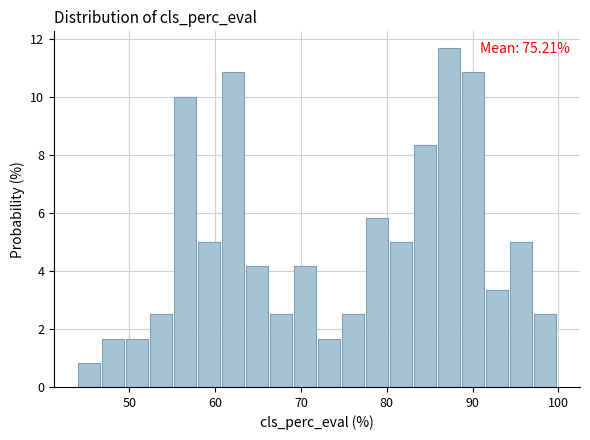

Around what value on the x-axis is the tallest bar? Give the approximate position of its centre, as read against the axis.

87